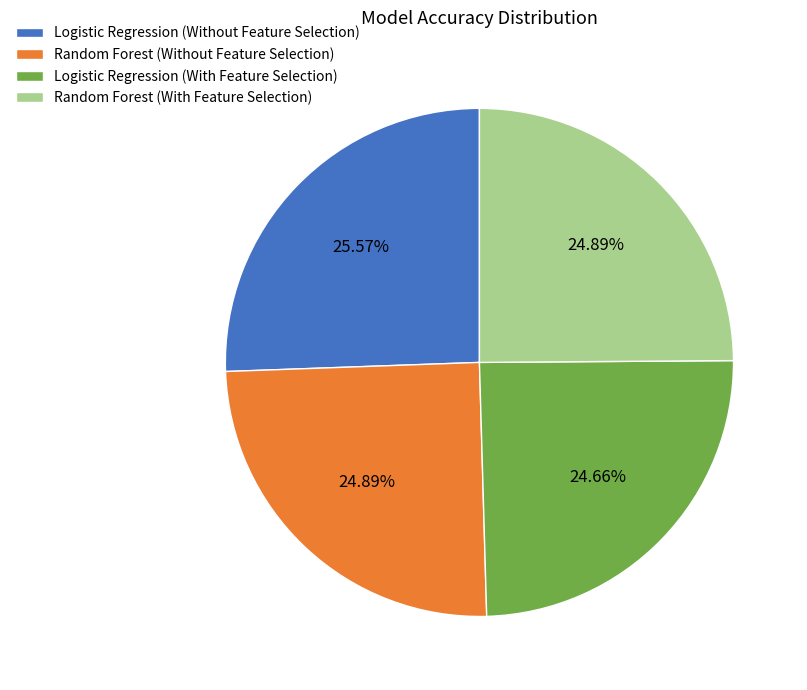

To the nearest percent, what percentage of the pie is Random Forest (With Feature Selection)?

25%